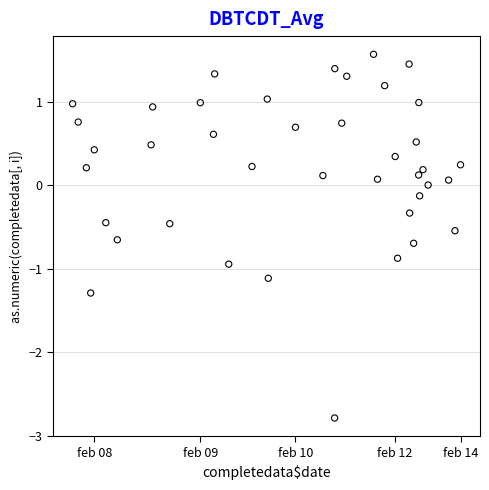

What is the range of X values (max minus min)?

1953.0